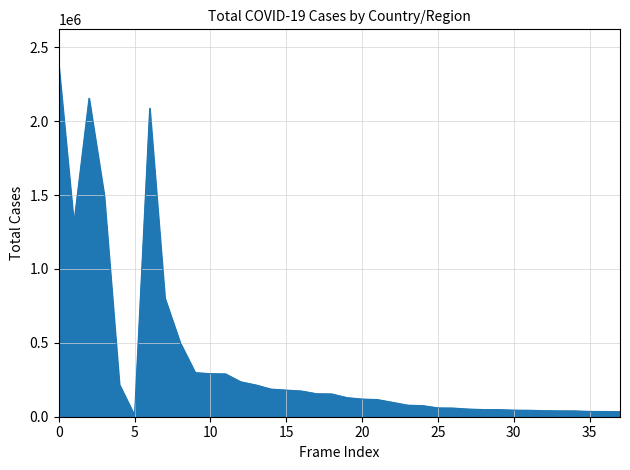

What is the difference between the maximum and minimum values?

2374959